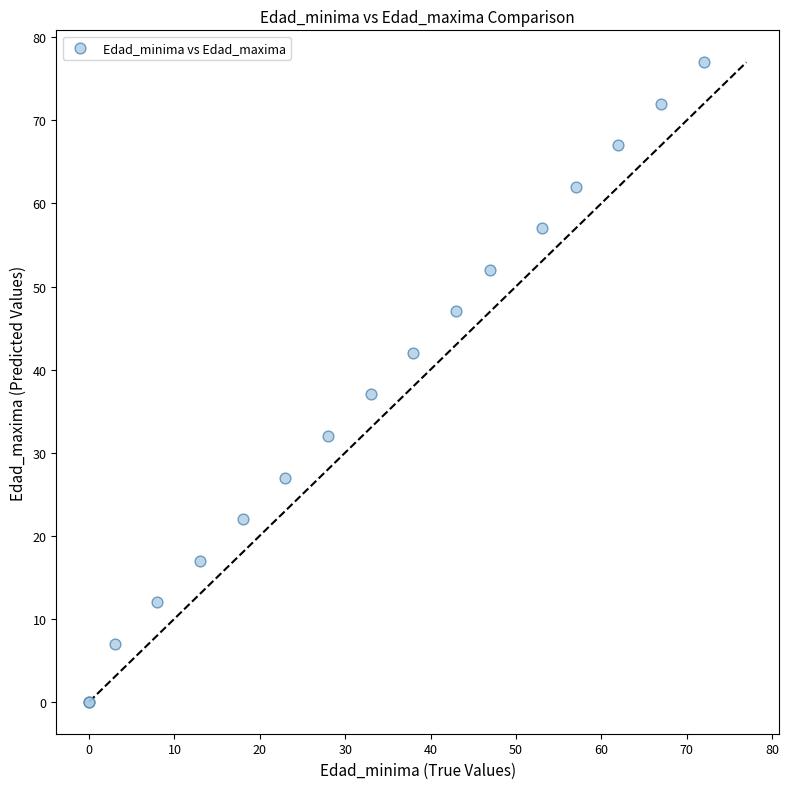

What Y value in the scatter plot is closest to 38?

37